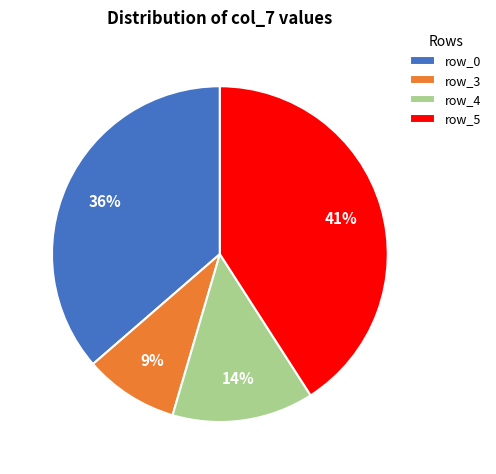

Is there any slice that represents more than half of the pie?

No